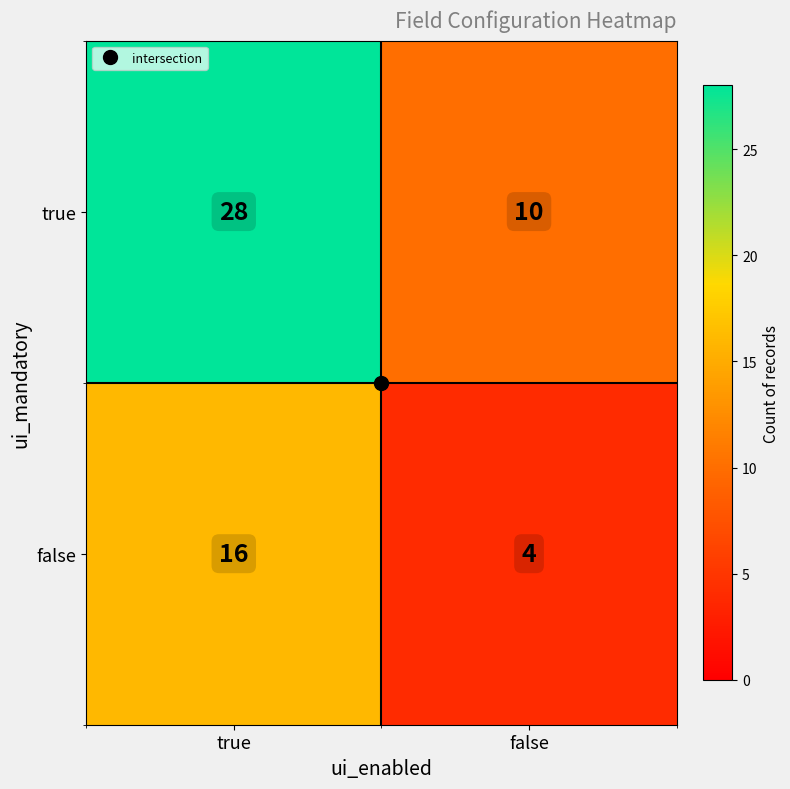

Is it true that true equals 28 at true?

True